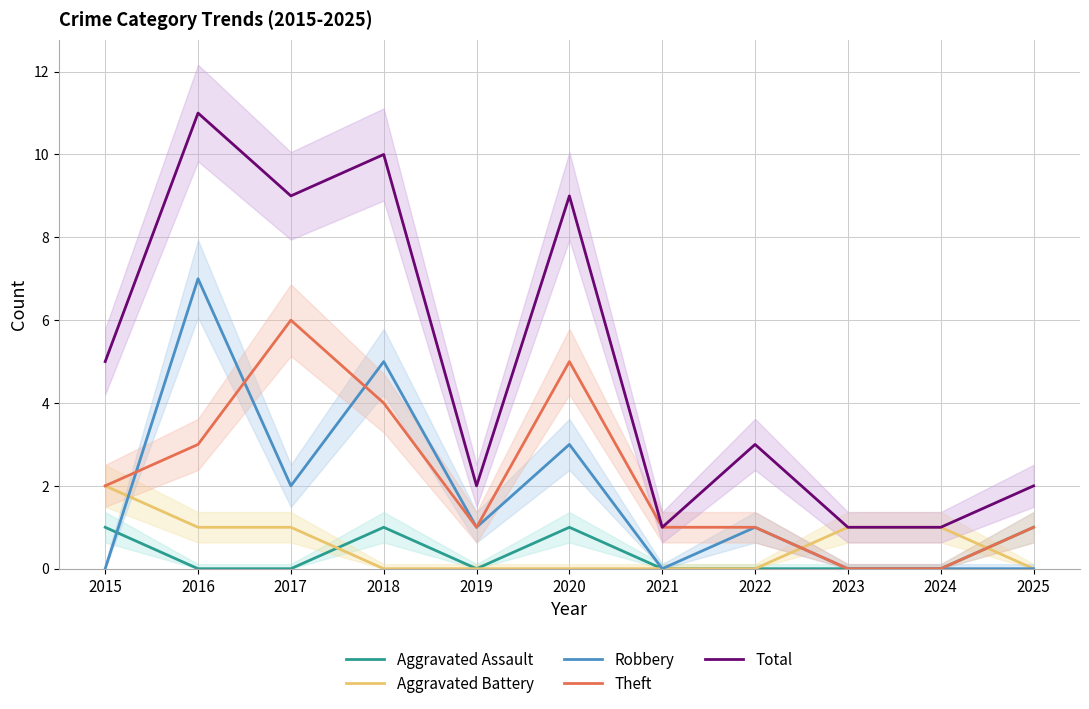

How many distinct data groups are displayed?

5